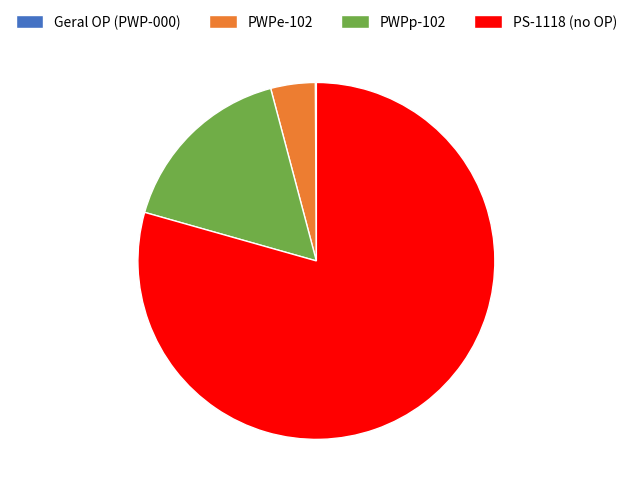

Is the sum of PWPe-102 and PWPp-102 greater than half?

No